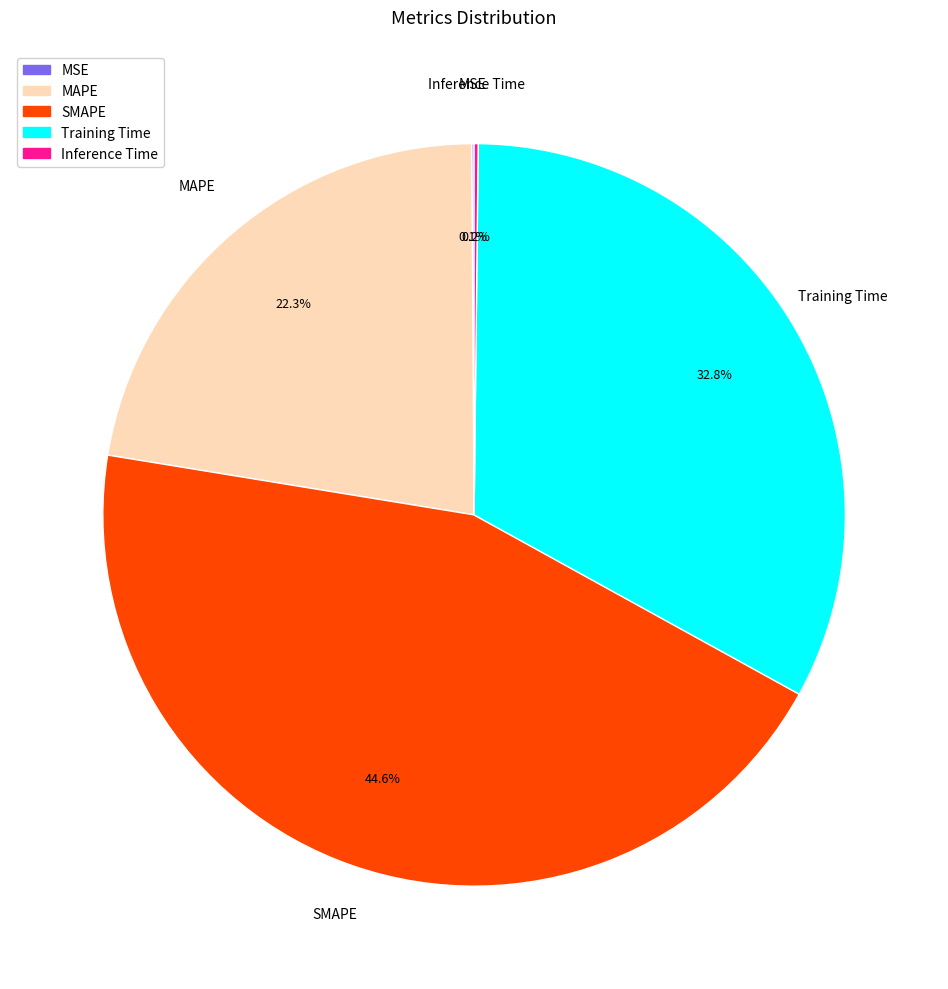

Which category has the biggest portion of the pie?

SMAPE